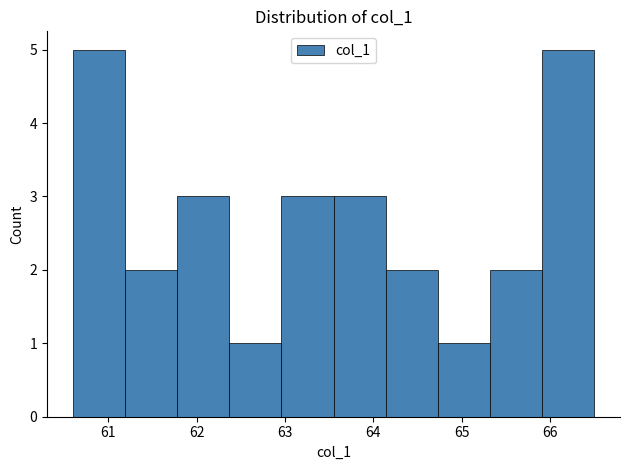

What is the height of the bar covering 64.73 to 65.32 on the x-axis? Neither the bar edges nor the heights are printed on the chart, so give them approximately, as read against the axes.

1